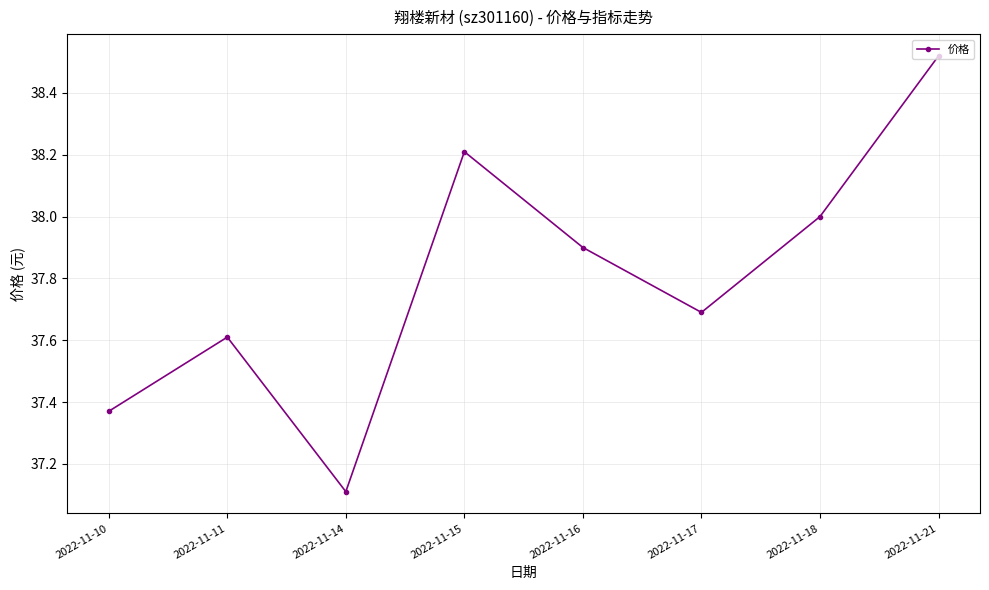

What is the average value?

37.8